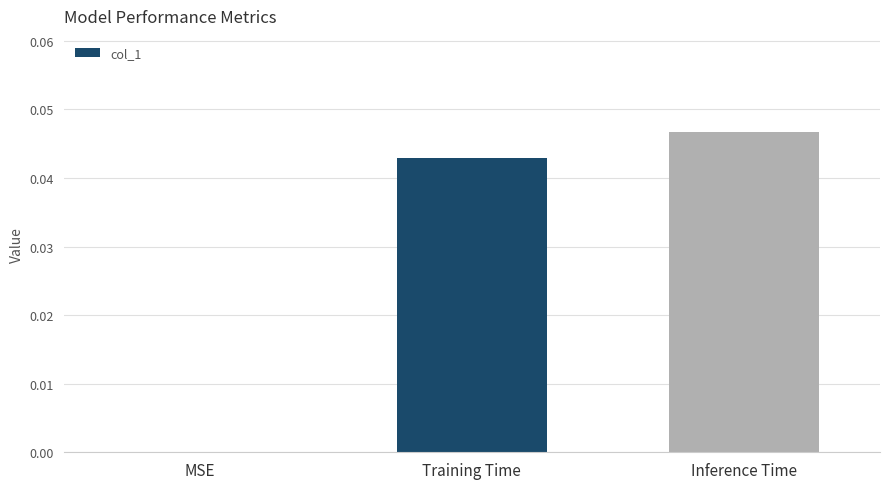

At which category does the chart reach its peak across all series?

Inference Time